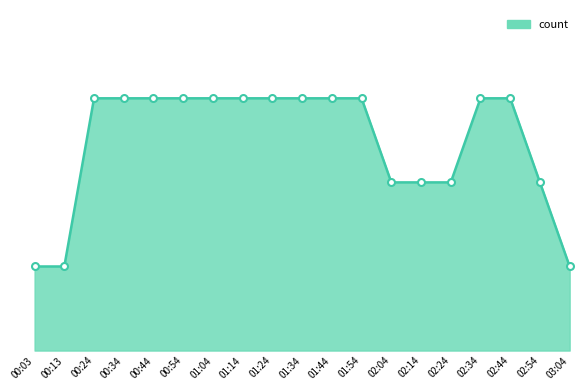

Rank the categories by value from highest to lowest.

00:24, 00:34, 00:44, 00:54, 01:04, 01:14, 01:24, 01:34, 01:44, 01:54, 02:34, 02:44, 02:04, 02:14, 02:24, 02:54, 00:03, 00:13, 03:04